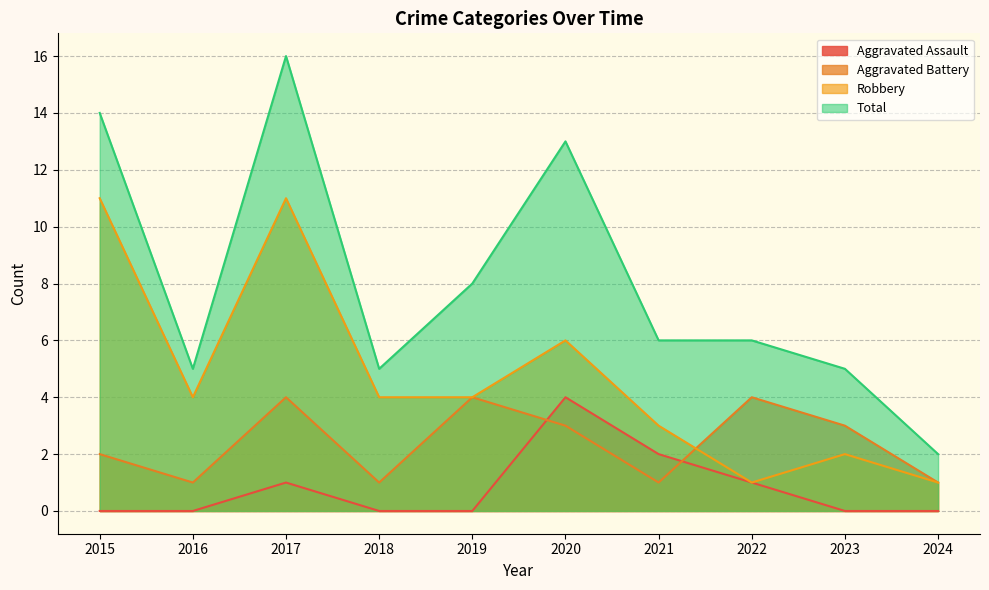

True or false: Robbery and Total cross at least once.

False